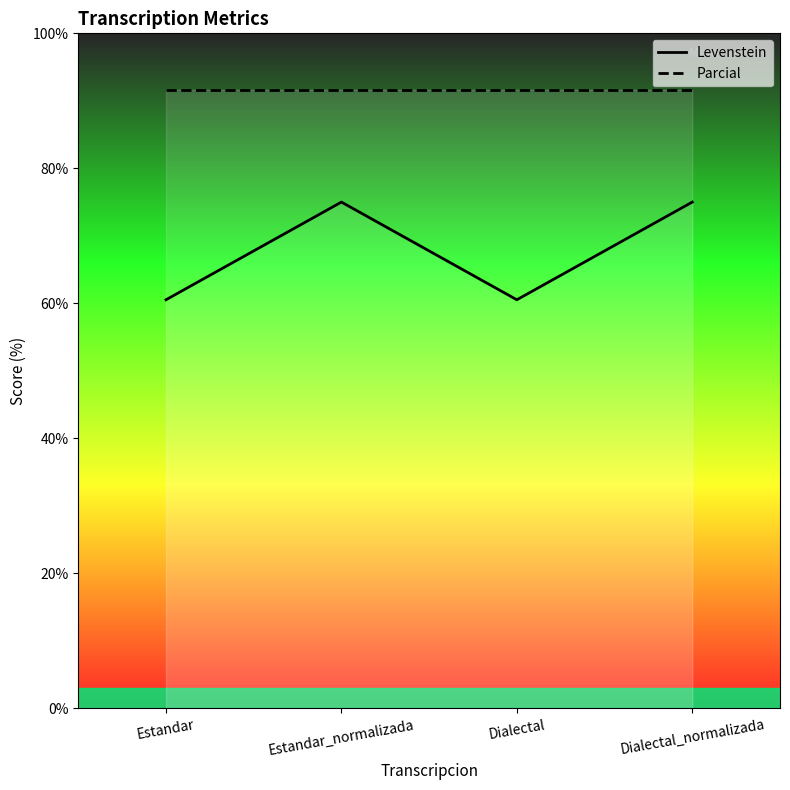

Reading left to right, transcribe all the data shown in this chart.

Levenstein: Estandar=60.5	Estandar_normalizada=75.0	Dialectal=60.5	Dialectal_normalizada=75.0
Parcial: Estandar=91.7	Estandar_normalizada=91.7	Dialectal=91.7	Dialectal_normalizada=91.7